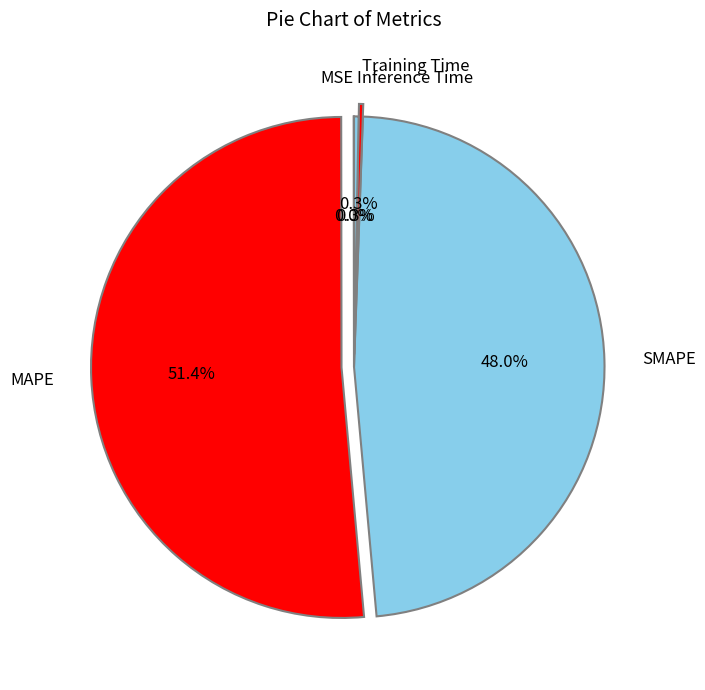

Which category accounts for the majority?

MAPE